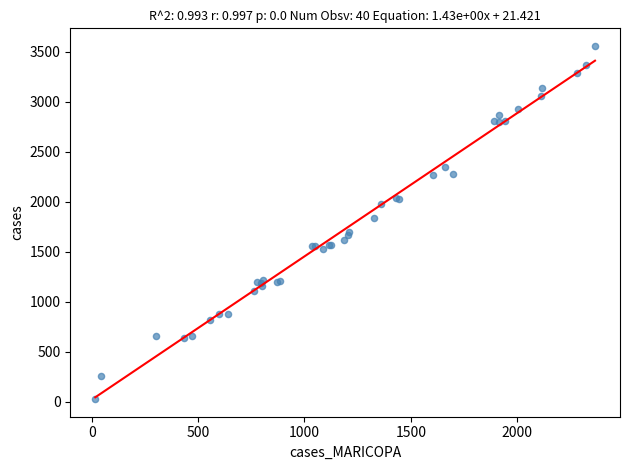

What Y value in the scatter plot is closest to 1793?

1834